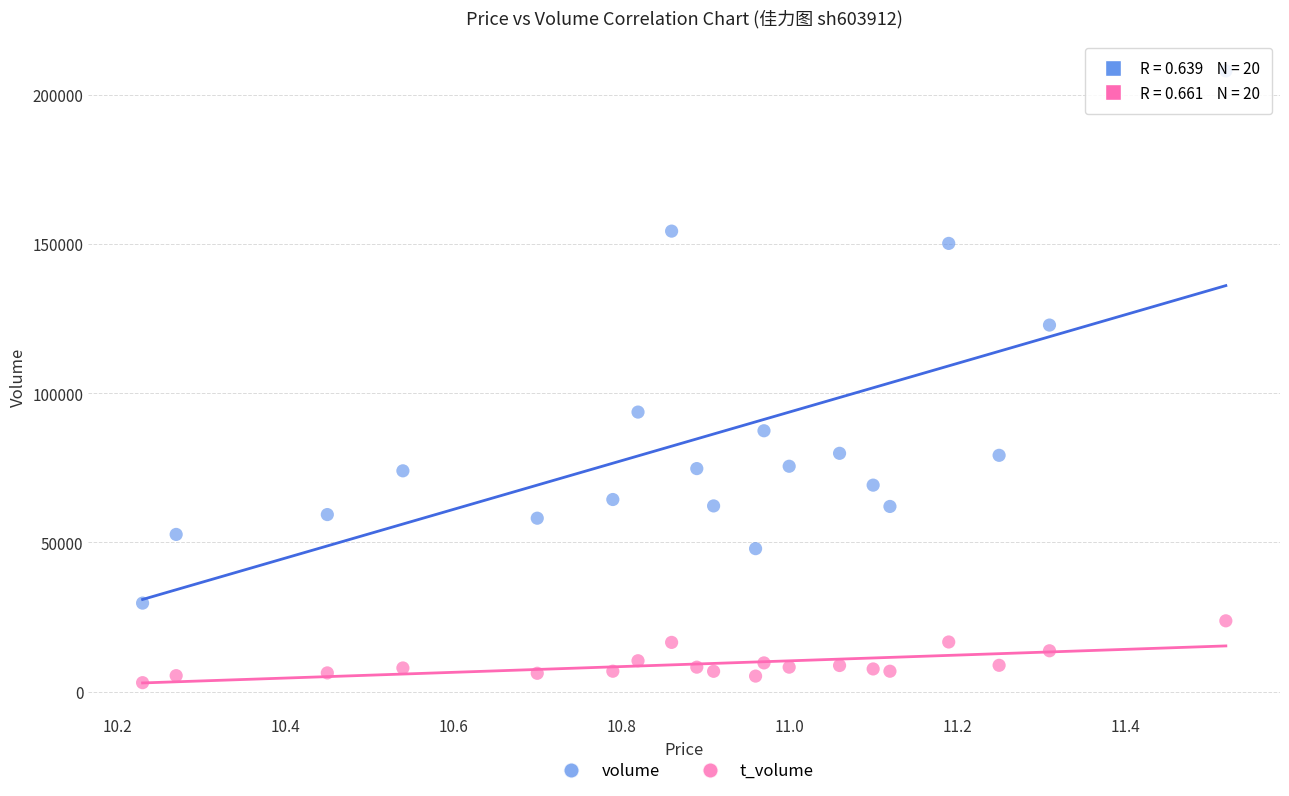

Across all data points, what is the range of Y values (max minus min)?

204863